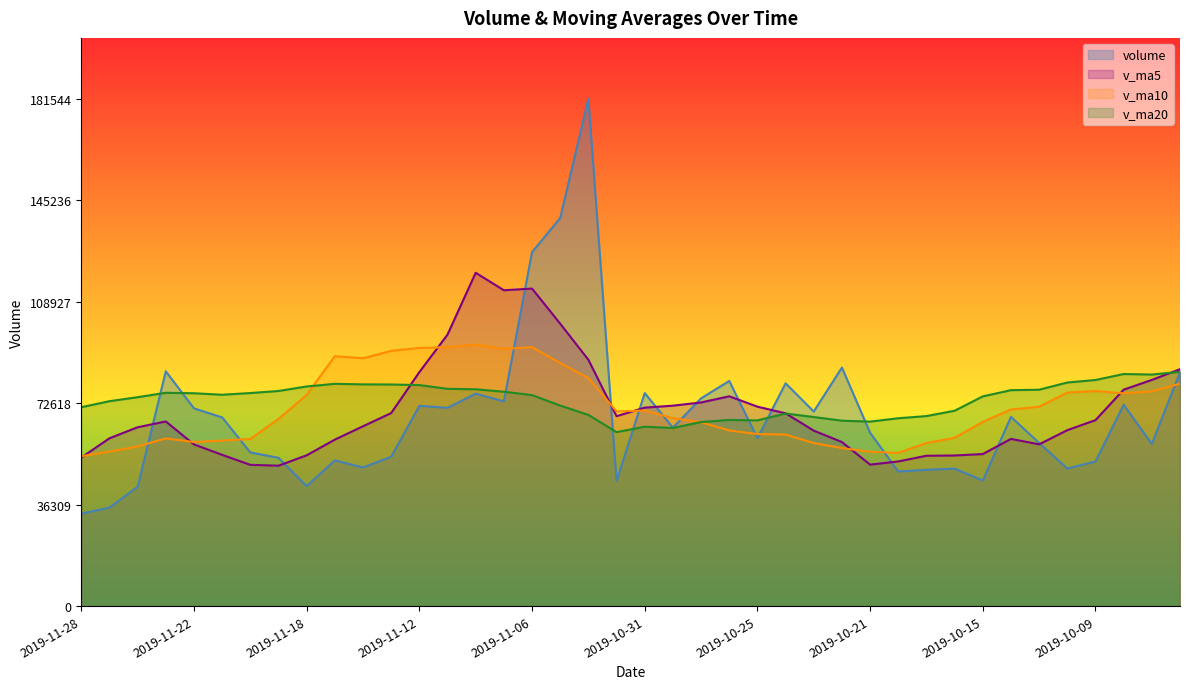

Which series has the widest spread of values?

volume